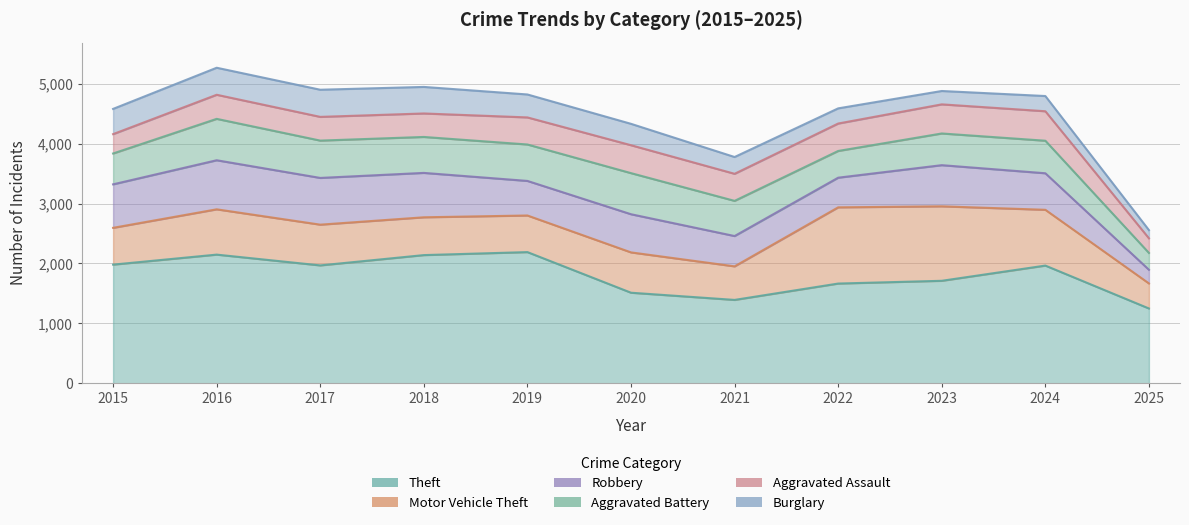

What is the approximate value of Motor Vehicle Theft at 2015, to the nearest 50?

600